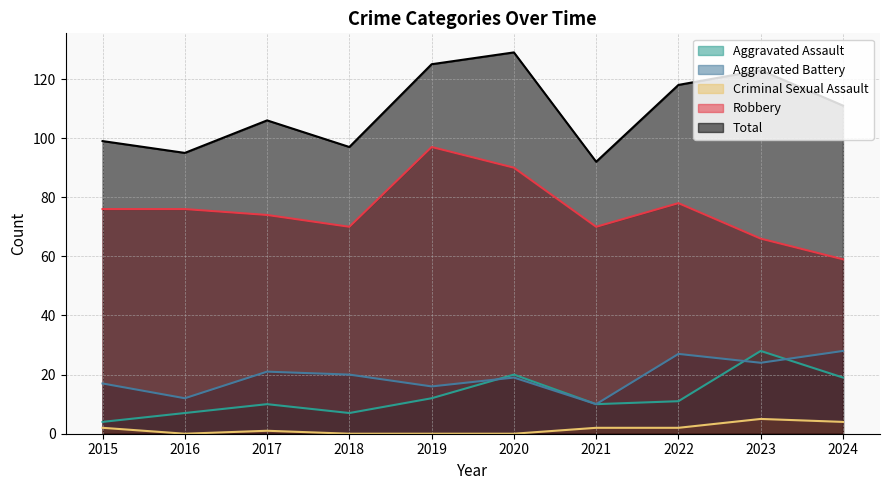

True or false: Total and Aggravated Battery cross at least once.

False